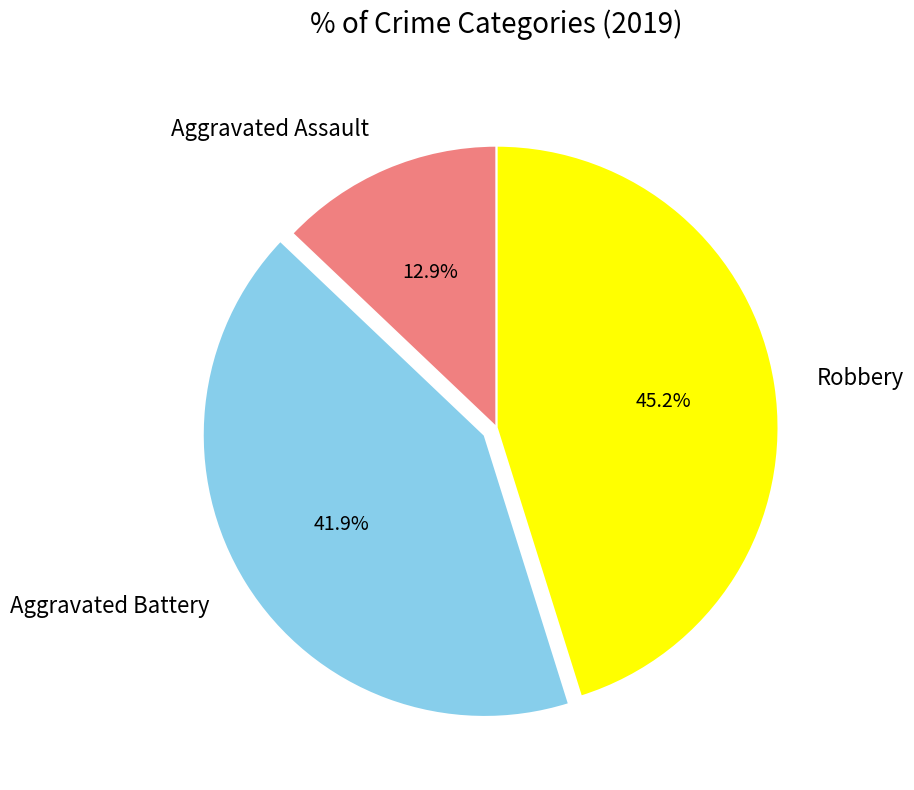

To the nearest percent, what percentage of the pie is Robbery?

45%